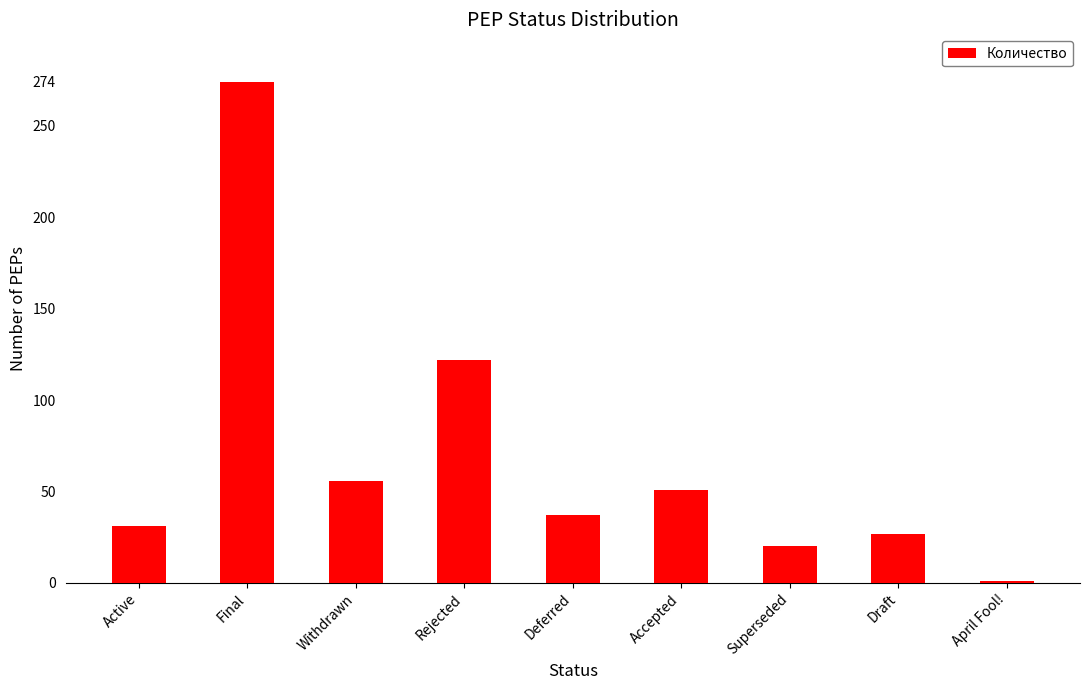

How many data points are less than 37?

4